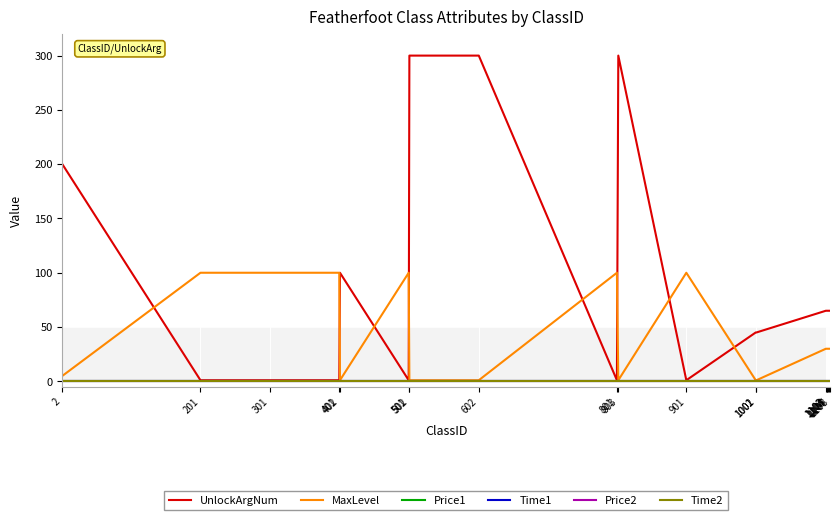

Does the chart have visible grid lines?

Yes